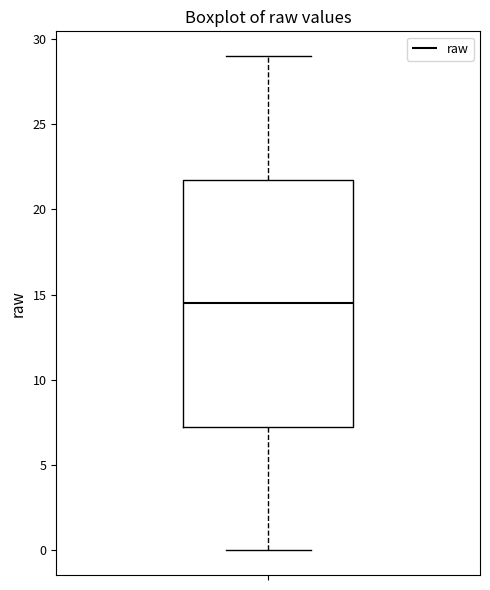

Read this box plot against the y-axis: the position of the median line, the range covered by the box, and the ends of both whiskers. The values are not printed on the chart, so give them approximately, as read against the axis.

median 14.5, box 7.5 to 22.0, whiskers 0.0 to 29.0